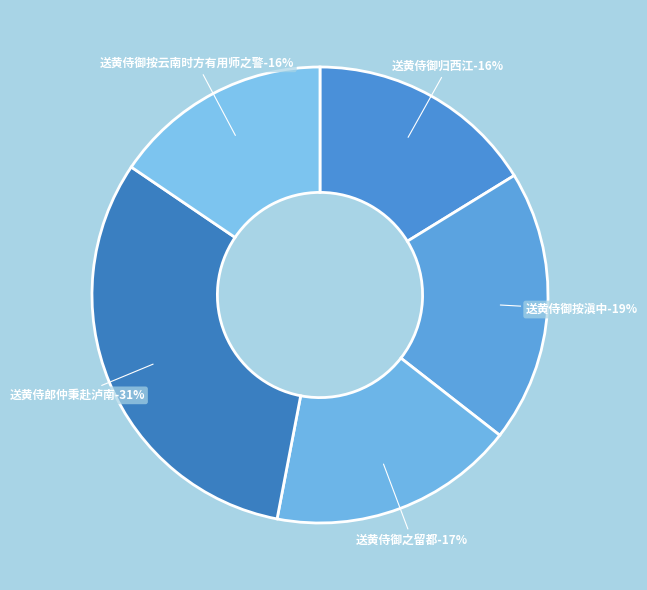

To the nearest percent, what is the difference between the 送黄侍御归西江 and 送黄侍郎仲秉赴泸南 slice percentages?

15%